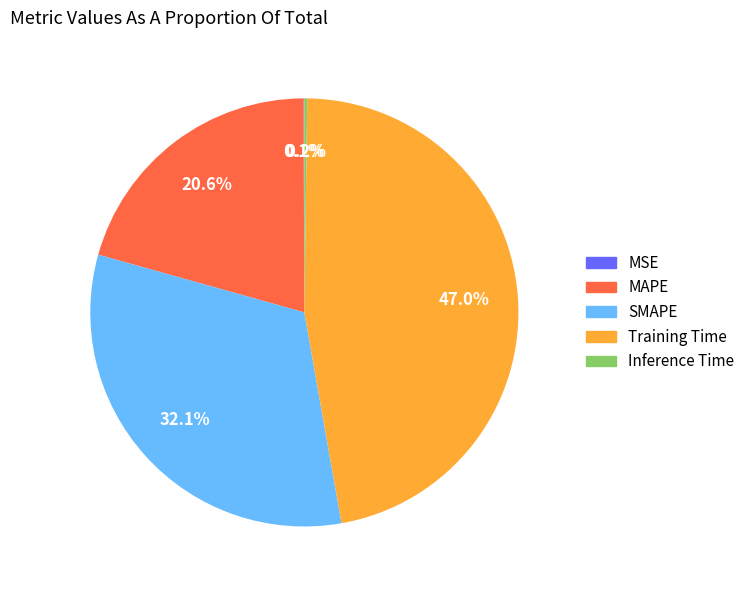

Between Training Time and SMAPE, which is larger?

Training Time